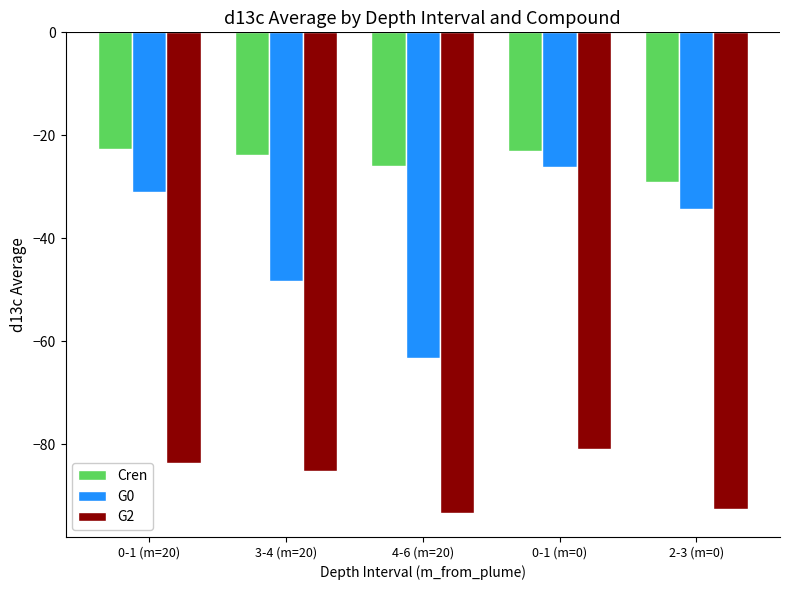

The value of Cren at 0-1 (m=0) is -23.0. True or false?

True